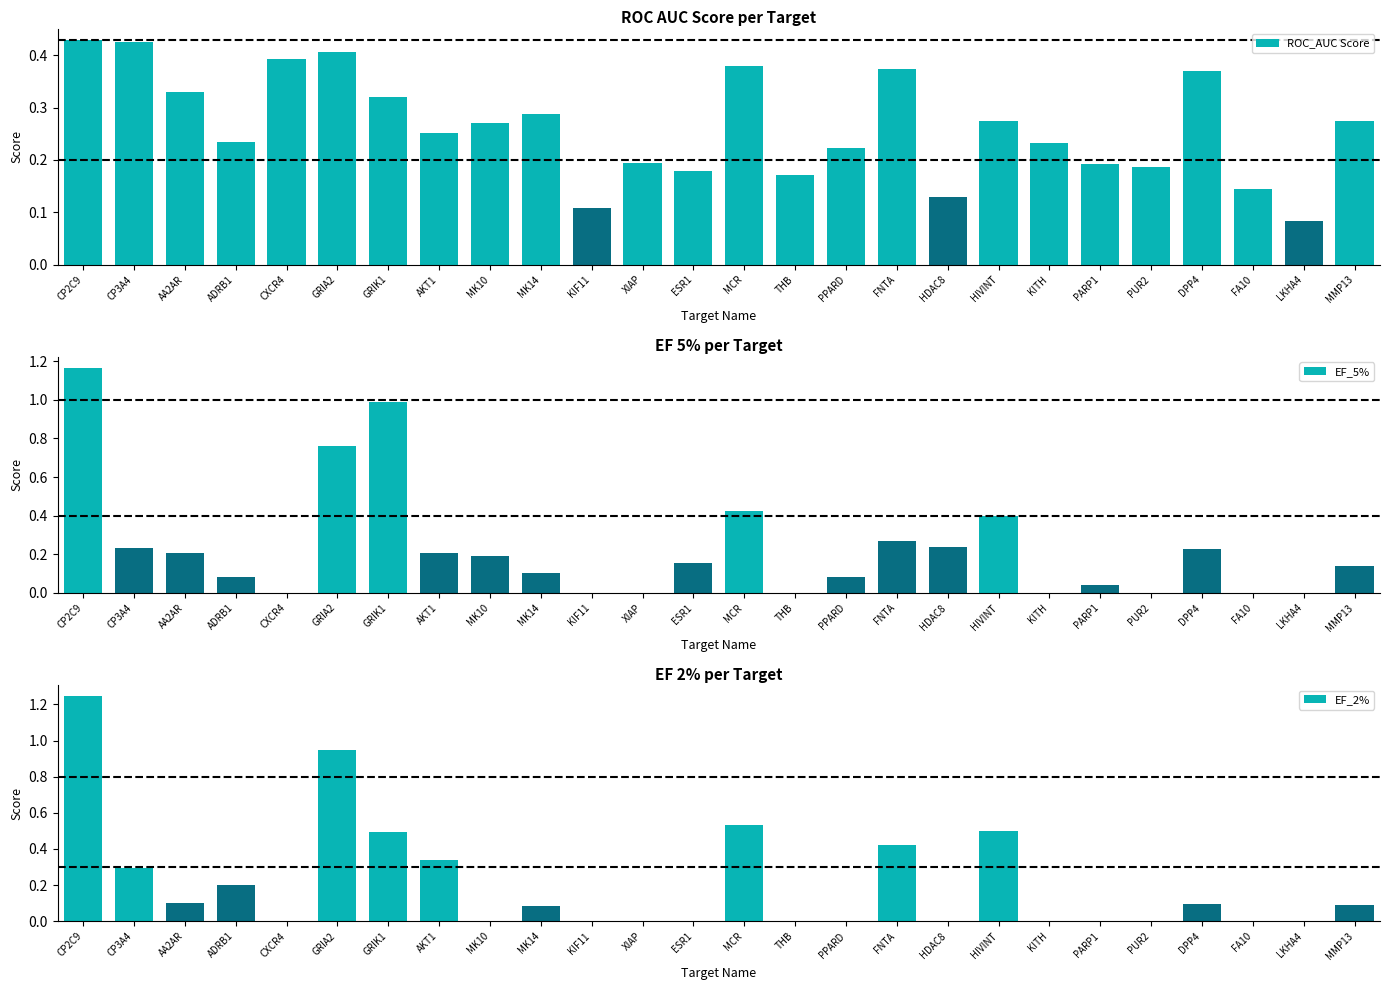

Reading left to right, transcribe all the data shown in this chart.

ROC_AUC Score: CP2C9=0.4	CP3A4=0.4	AA2AR=0.3	ADRB1=0.2	CXCR4=0.4	GRIA2=0.4	GRIK1=0.3	AKT1=0.3	MK10=0.3	MK14=0.3	KIF11=0.1	XIAP=0.2	ESR1=0.2	MCR=0.4	THB=0.2	PPARD=0.2	FNTA=0.4	HDAC8=0.1	HIVINT=0.3	KITH=0.2	PARP1=0.2	PUR2=0.2	DPP4=0.4	FA10=0.1	LKHA4=0.1	MMP13=0.3
EF_5%: CP2C9=1.2	CP3A4=0.2	AA2AR=0.2	ADRB1=0.1	CXCR4=0.0	GRIA2=0.8	GRIK1=1.0	AKT1=0.2	MK10=0.2	MK14=0.1	KIF11=0.0	XIAP=0.0	ESR1=0.2	MCR=0.4	THB=0.0	PPARD=0.1	FNTA=0.3	HDAC8=0.2	HIVINT=0.4	KITH=0.0	PARP1=0.0	PUR2=0.0	DPP4=0.2	FA10=0.0	LKHA4=0.0	MMP13=0.1
EF_2%: CP2C9=1.2	CP3A4=0.3	AA2AR=0.1	ADRB1=0.2	CXCR4=0.0	GRIA2=0.9	GRIK1=0.5	AKT1=0.3	MK10=0.0	MK14=0.1	KIF11=0.0	XIAP=0.0	ESR1=0.0	MCR=0.5	THB=0.0	PPARD=0.0	FNTA=0.4	HDAC8=0.0	HIVINT=0.5	KITH=0.0	PARP1=0.0	PUR2=0.0	DPP4=0.1	FA10=0.0	LKHA4=0.0	MMP13=0.1